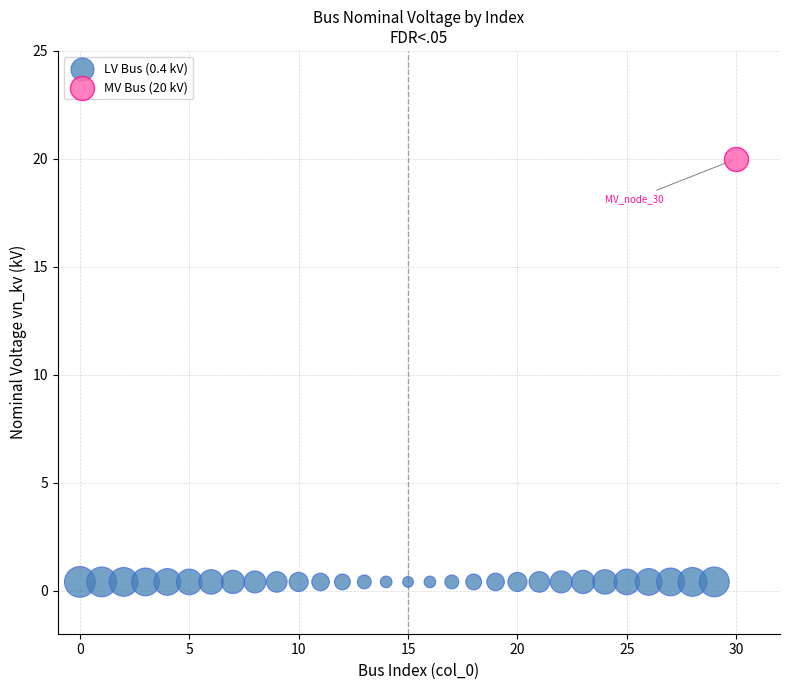

Which series contains the highest Y value?

MV Bus (20 kV)